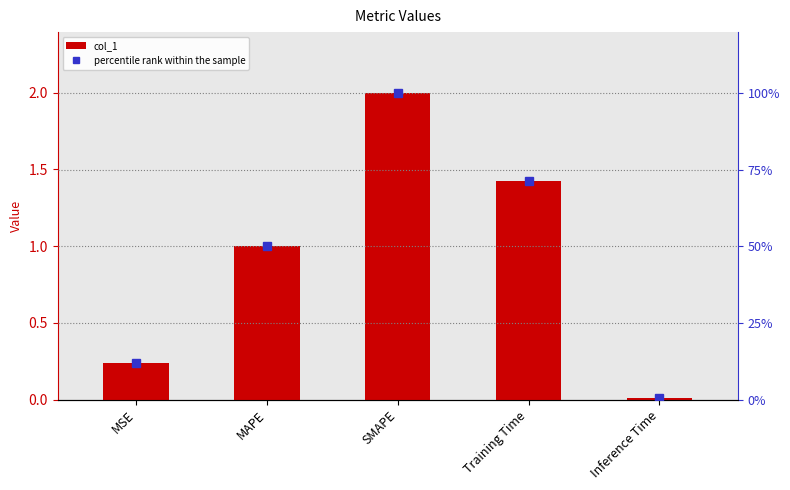

What is the label of the 3rd bar from the right?

SMAPE